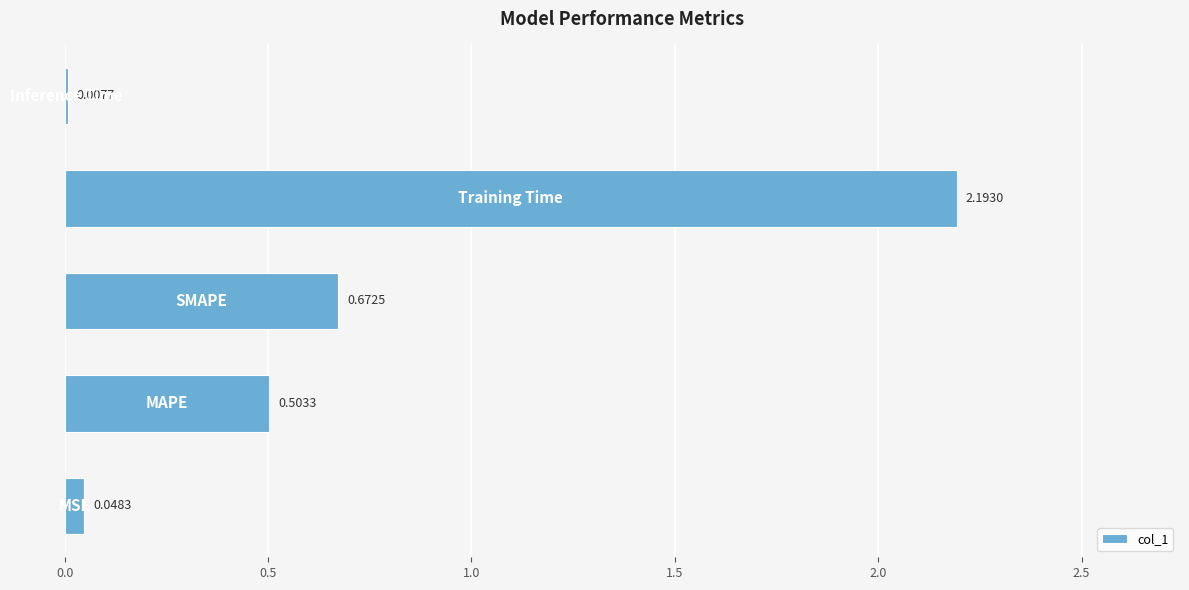

Are the bars horizontal?

Yes